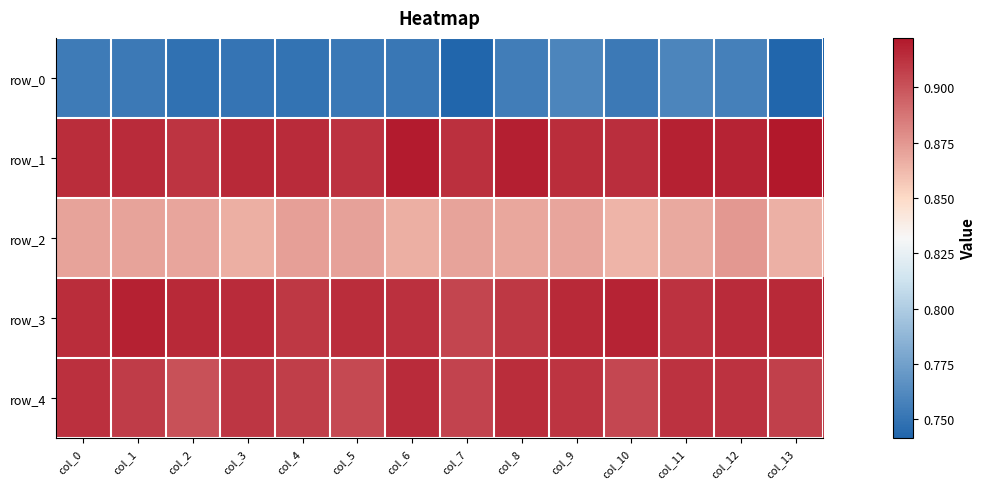

What is the spread (max minus min) of values at col_5?

0.2